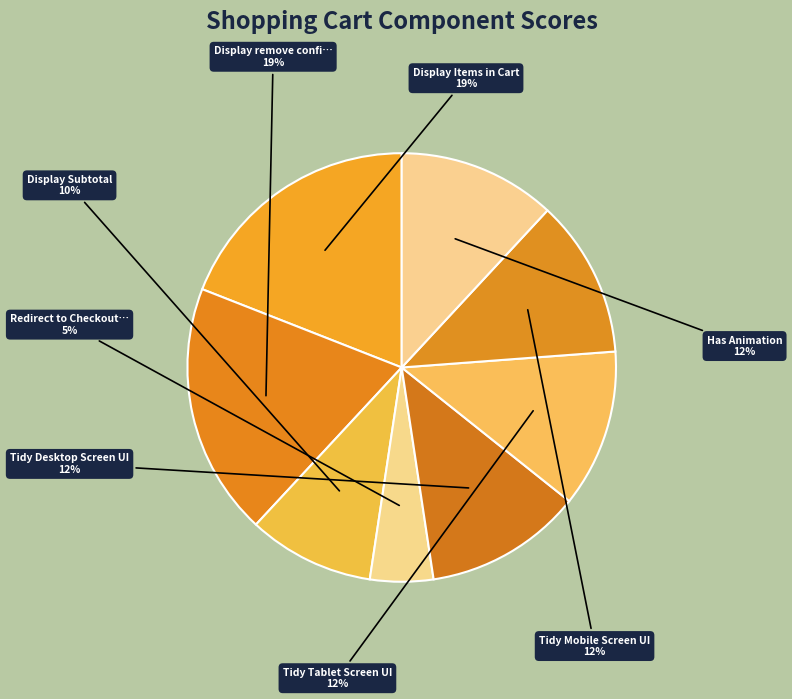

Rank the categories by value from highest to lowest.

Display Items in Cart, Display remove confirmation dialog, Tidy Desktop Screen UI, Tidy Tablet Screen UI, Tidy Mobile Screen UI, Has Animation, Display Subtotal, Redirect to Checkout Page when purchase